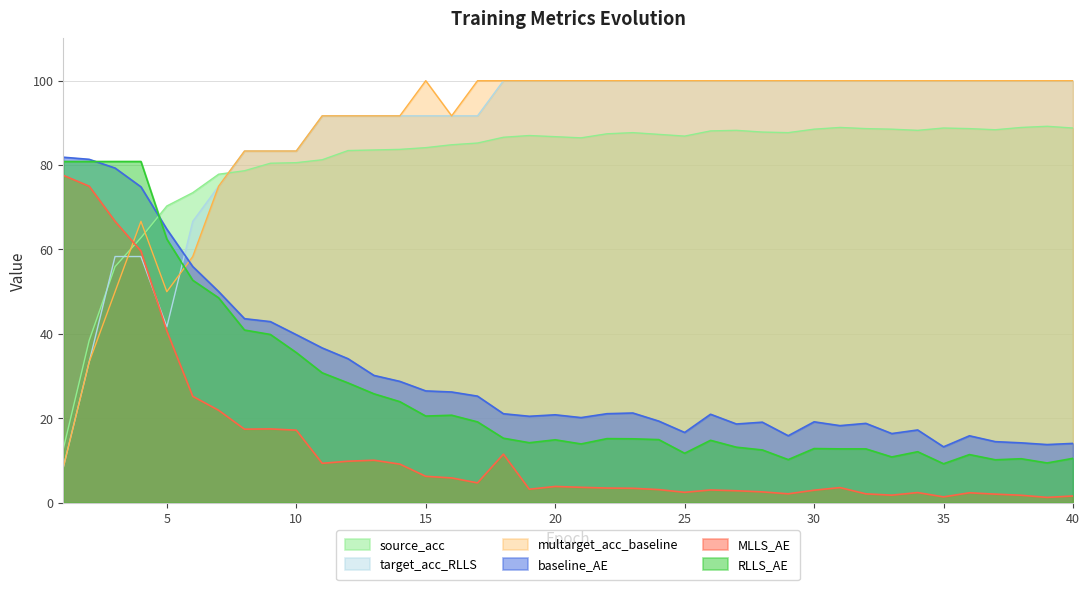

How many data points does each series have?

40